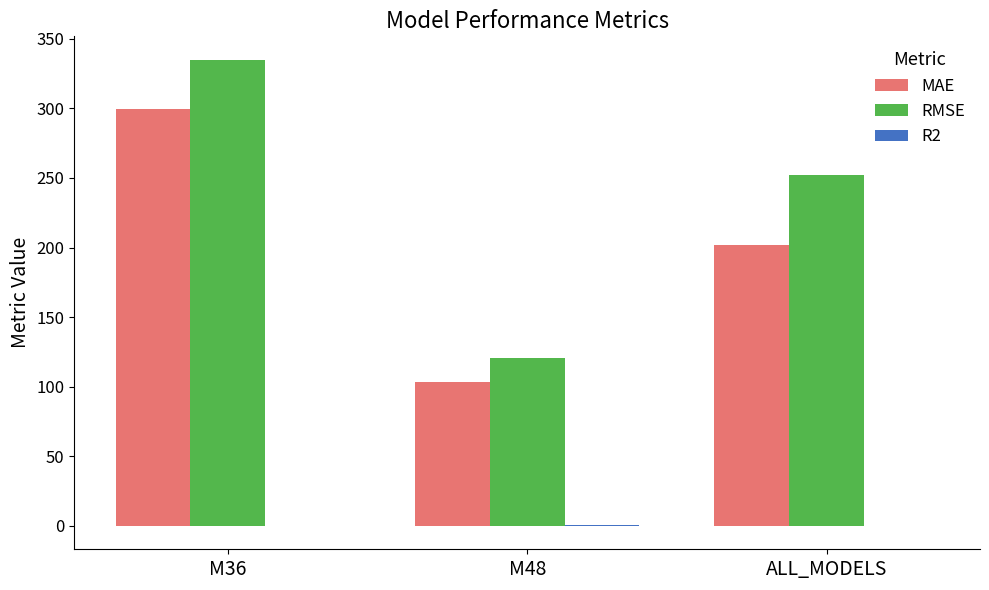

The MAE series shows 103.5 at M48. True or false?

True